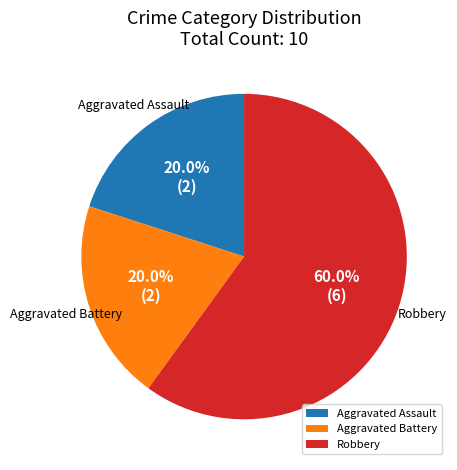

To the nearest percent, what is the difference between the Aggravated Battery and Robbery slice percentages?

40%